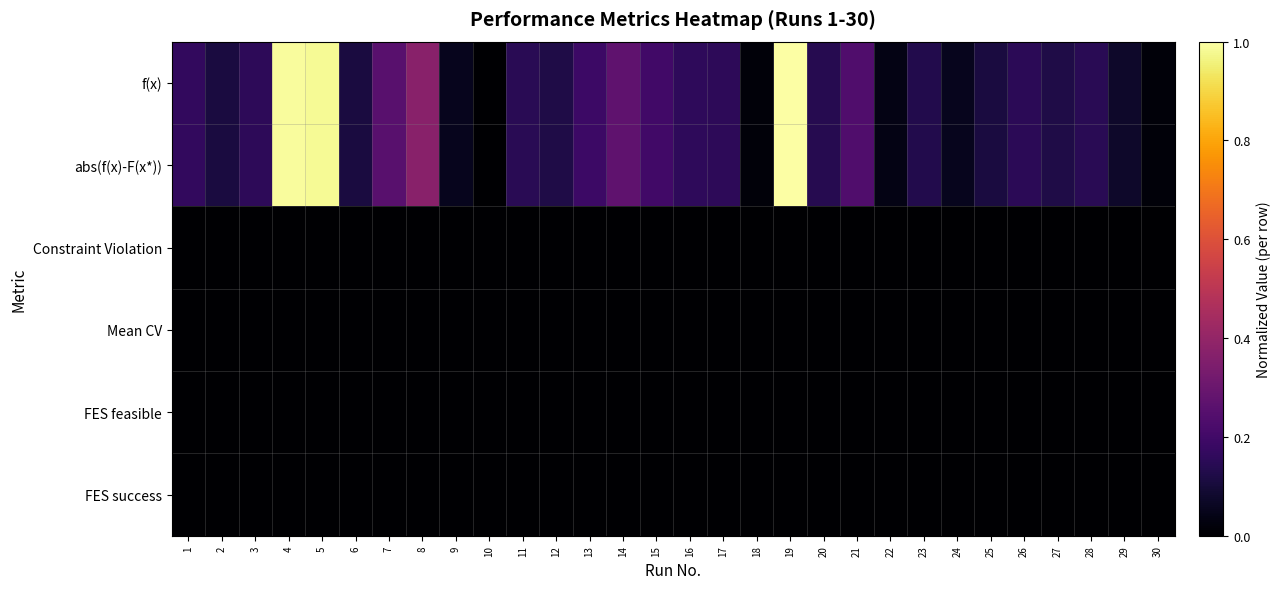

Reading right to left, what are all the values shown in this chart?

f(x): 30=0.0	29=0.1	28=0.1	27=0.1	26=0.1	25=0.1	24=0.1	23=0.1	22=0.0	21=0.2	20=0.1	19=1.0	18=0.0	17=0.2	16=0.2	15=0.2	14=0.3	13=0.2	12=0.1	11=0.1	10=0.0	9=0.1	8=0.4	7=0.3	6=0.1	5=1.0	4=1.0	3=0.2	2=0.1	1=0.2
abs(f(x)-F(x*)): 30=0.0	29=0.1	28=0.1	27=0.1	26=0.1	25=0.1	24=0.1	23=0.1	22=0.0	21=0.2	20=0.1	19=1.0	18=0.0	17=0.2	16=0.2	15=0.2	14=0.3	13=0.2	12=0.1	11=0.1	10=0.0	9=0.1	8=0.4	7=0.3	6=0.1	5=1.0	4=1.0	3=0.2	2=0.1	1=0.2
Constraint Violation: 30=0.0	29=0.0	28=0.0	27=0.0	26=0.0	25=0.0	24=0.0	23=0.0	22=0.0	21=0.0	20=0.0	19=0.0	18=0.0	17=0.0	16=0.0	15=0.0	14=0.0	13=0.0	12=0.0	11=0.0	10=0.0	9=0.0	8=0.0	7=0.0	6=0.0	5=0.0	4=0.0	3=0.0	2=0.0	1=0.0
Mean CV: 30=0.0	29=0.0	28=0.0	27=0.0	26=0.0	25=0.0	24=0.0	23=0.0	22=0.0	21=0.0	20=0.0	19=0.0	18=0.0	17=0.0	16=0.0	15=0.0	14=0.0	13=0.0	12=0.0	11=0.0	10=0.0	9=0.0	8=0.0	7=0.0	6=0.0	5=0.0	4=0.0	3=0.0	2=0.0	1=0.0
FES feasible: 30=0.0	29=0.0	28=0.0	27=0.0	26=0.0	25=0.0	24=0.0	23=0.0	22=0.0	21=0.0	20=0.0	19=0.0	18=0.0	17=0.0	16=0.0	15=0.0	14=0.0	13=0.0	12=0.0	11=0.0	10=0.0	9=0.0	8=0.0	7=0.0	6=0.0	5=0.0	4=0.0	3=0.0	2=0.0	1=0.0
FES success: 30=0.0	29=0.0	28=0.0	27=0.0	26=0.0	25=0.0	24=0.0	23=0.0	22=0.0	21=0.0	20=0.0	19=0.0	18=0.0	17=0.0	16=0.0	15=0.0	14=0.0	13=0.0	12=0.0	11=0.0	10=0.0	9=0.0	8=0.0	7=0.0	6=0.0	5=0.0	4=0.0	3=0.0	2=0.0	1=0.0